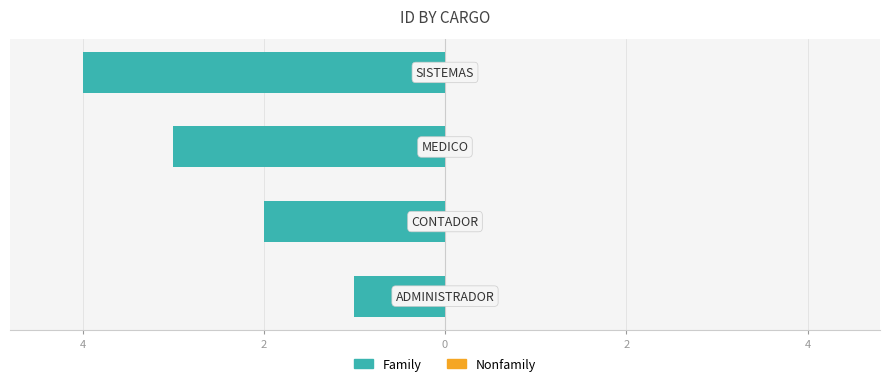

Does the chart contain any negative values?

Yes